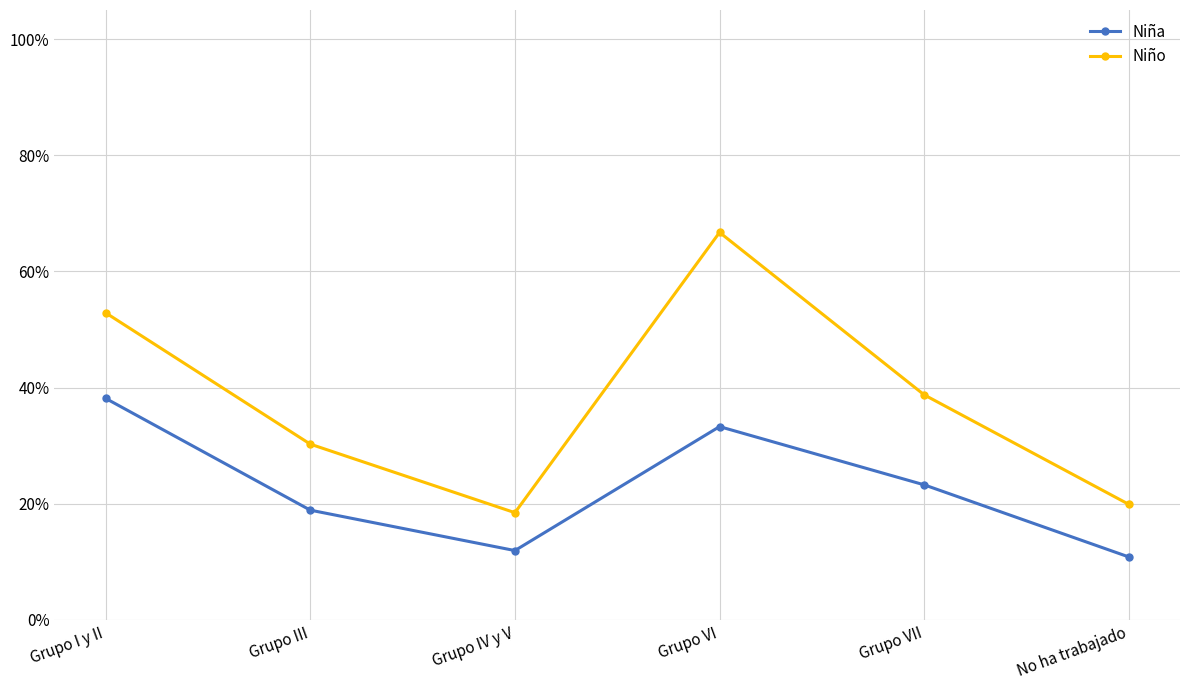

Rank the series by their average value, from highest to lowest.

Niño, Niña